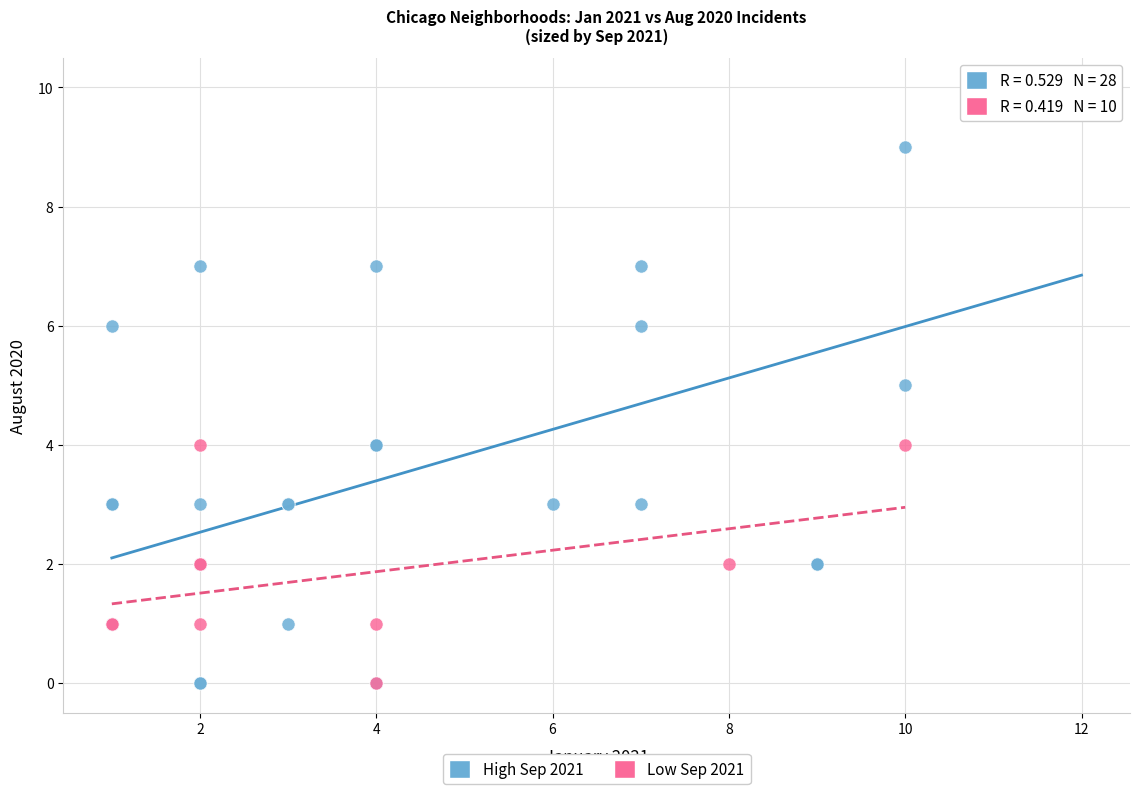

Which series reaches the maximum Y coordinate?

High Sep 2021